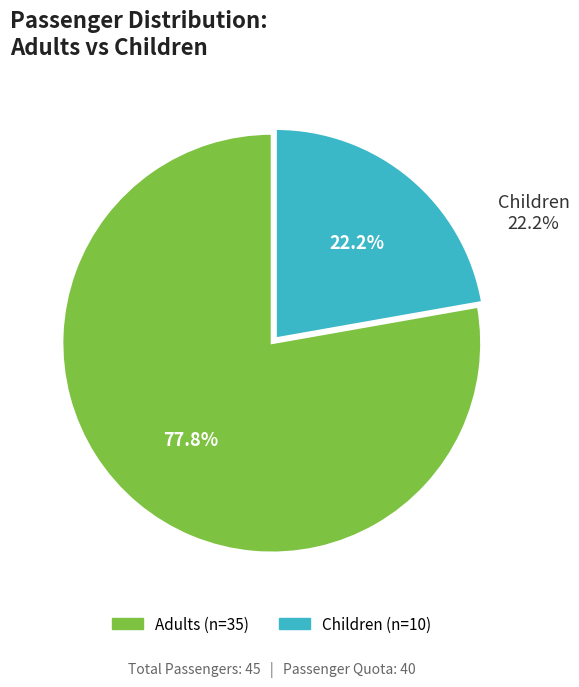

Which slice represents more than half of the pie?

Adults